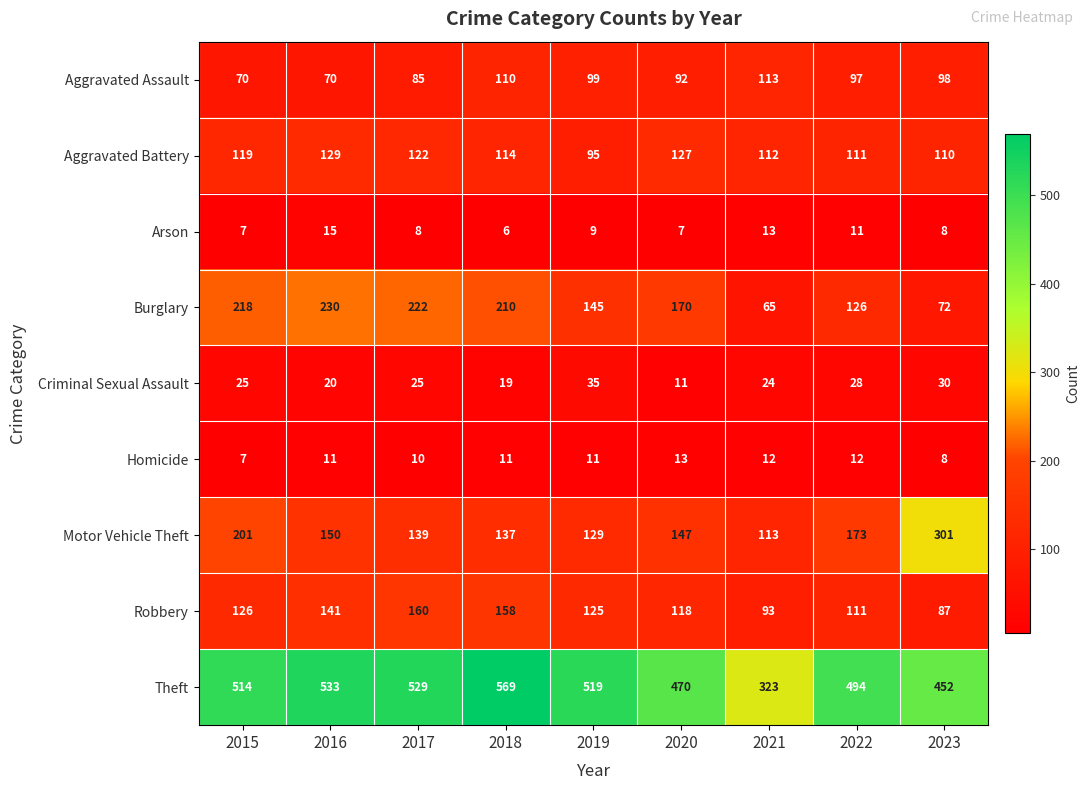

What is the minimum value for Robbery?

87